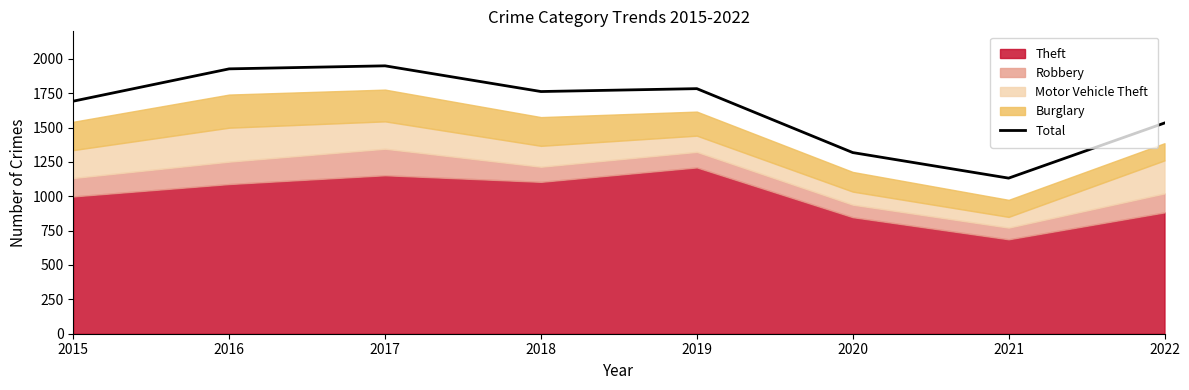

The value of Total at 2018 is 1233. True or false?

False